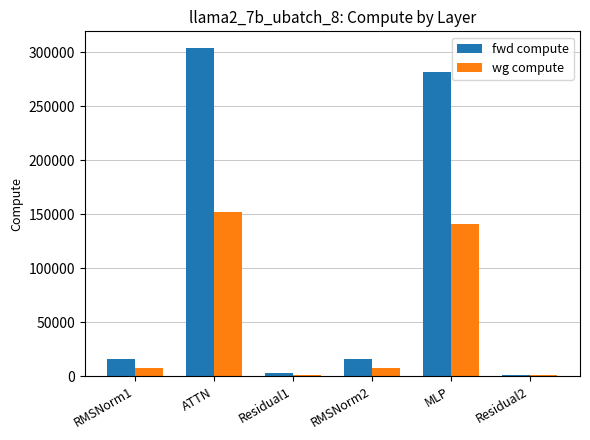

What are all the series names shown in the legend?

fwd compute, wg compute